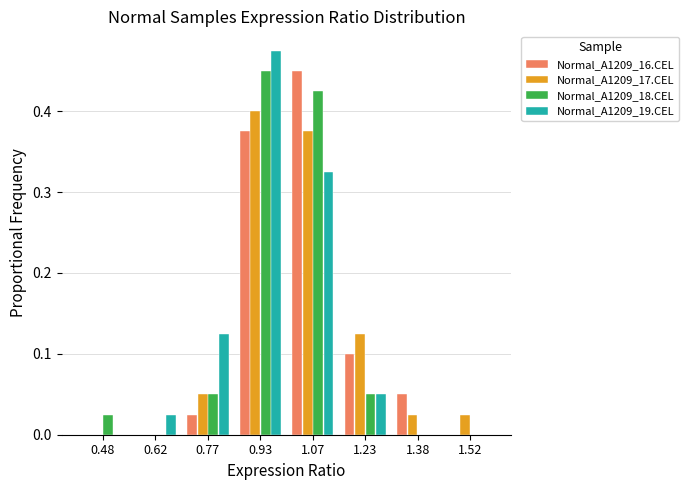

In the Normal_A1209_19.CEL series, which range on the x-axis has the tallest bar?

0.85 to 1.00